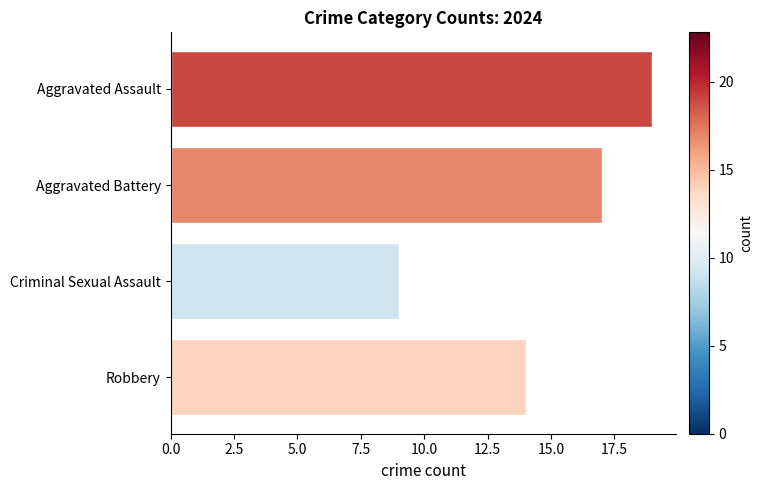

Count the values in the range 14 to 19.

3